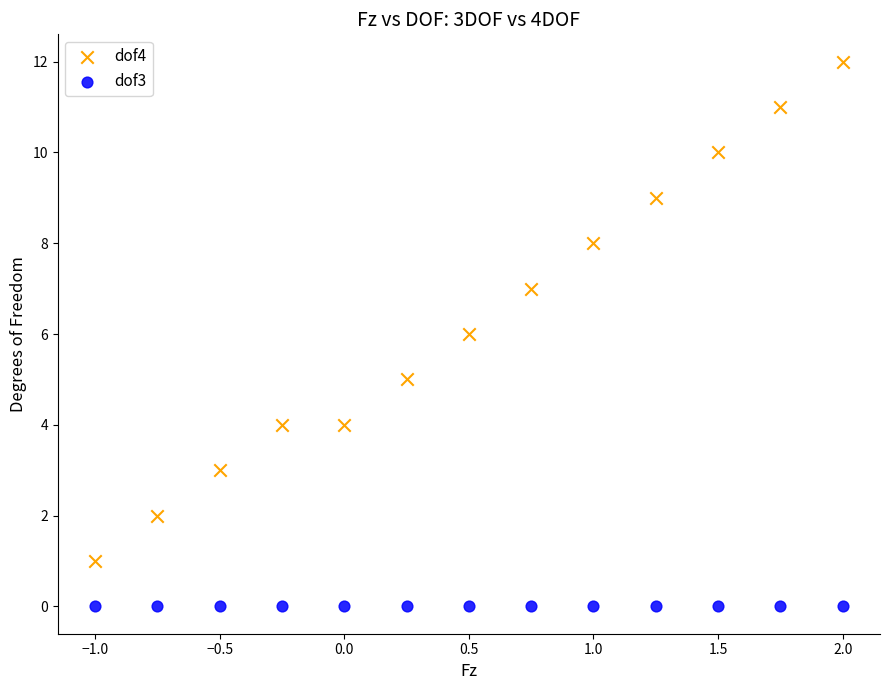

Which series contains the highest Y value?

dof4